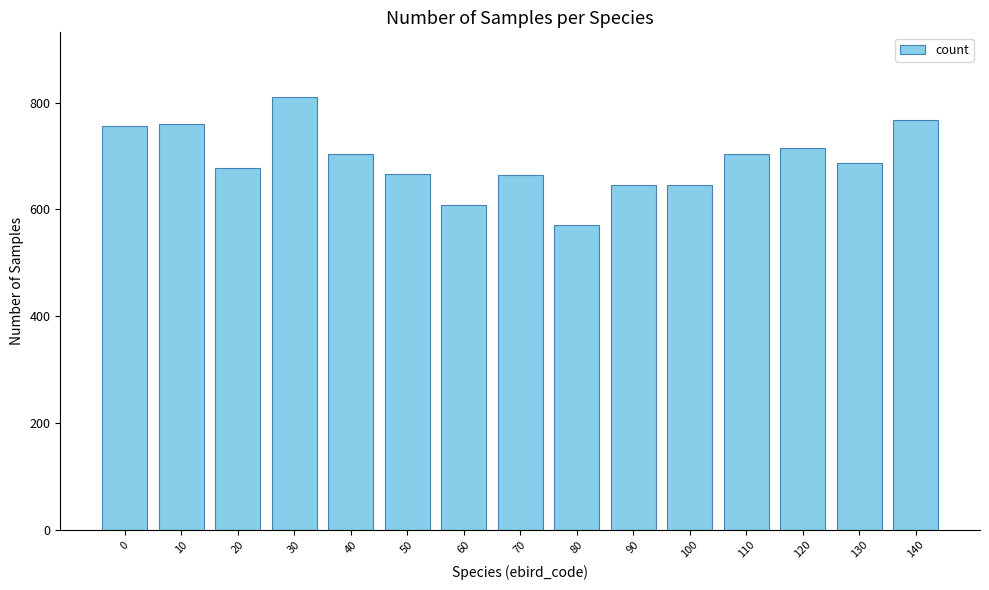

Which category has the highest value across all series?

30